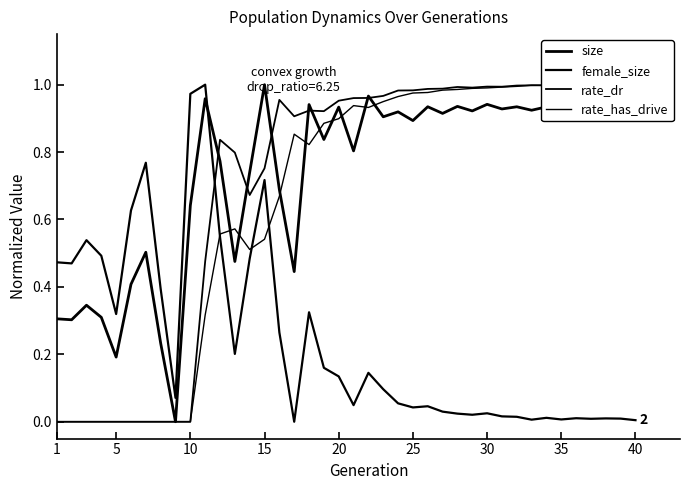

List the series in order of their peak value, highest first.

size, female_size, rate_dr, rate_has_drive